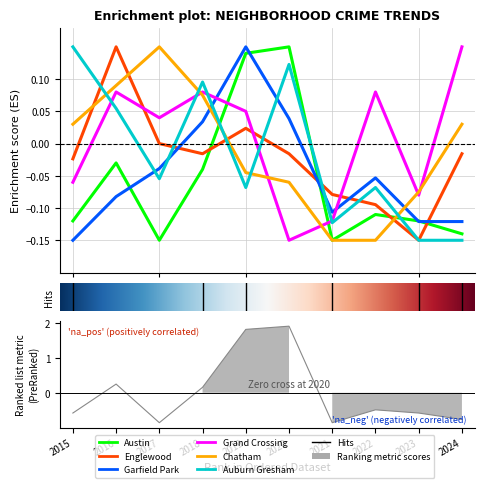

Is the value of Grand Crossing at 2023 greater than the value of Garfield Park at 2024?

Yes